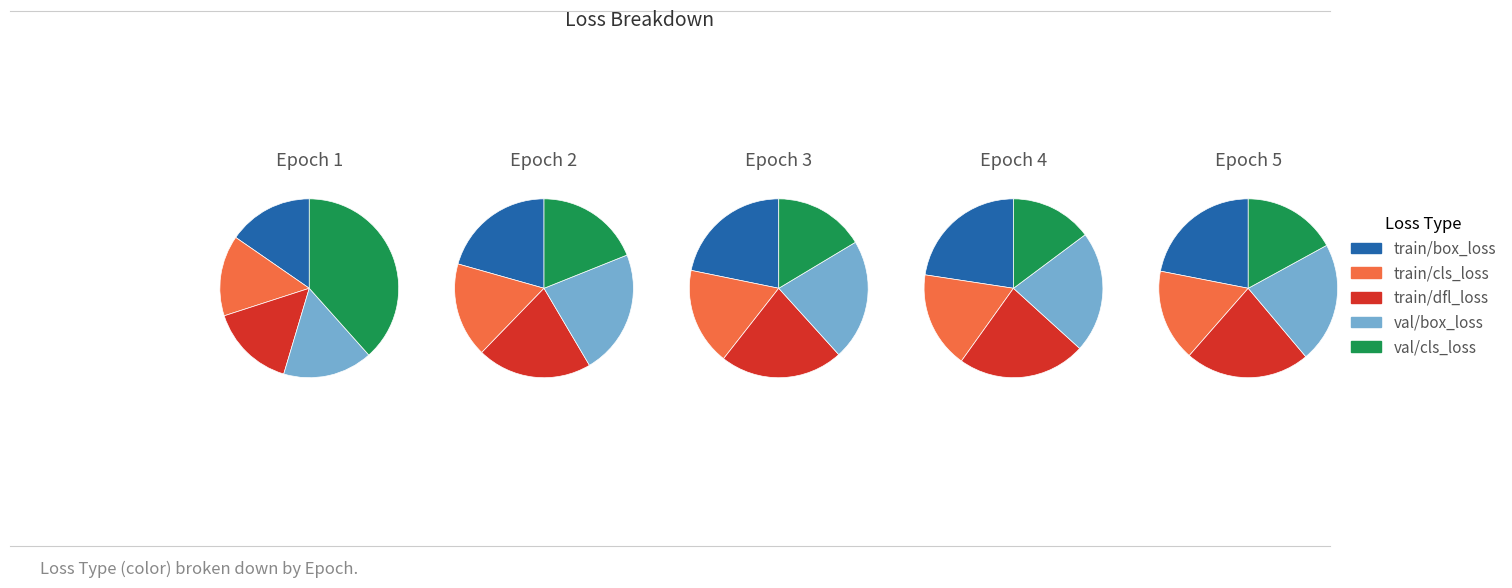

Between 3 and 1, which is larger?

1